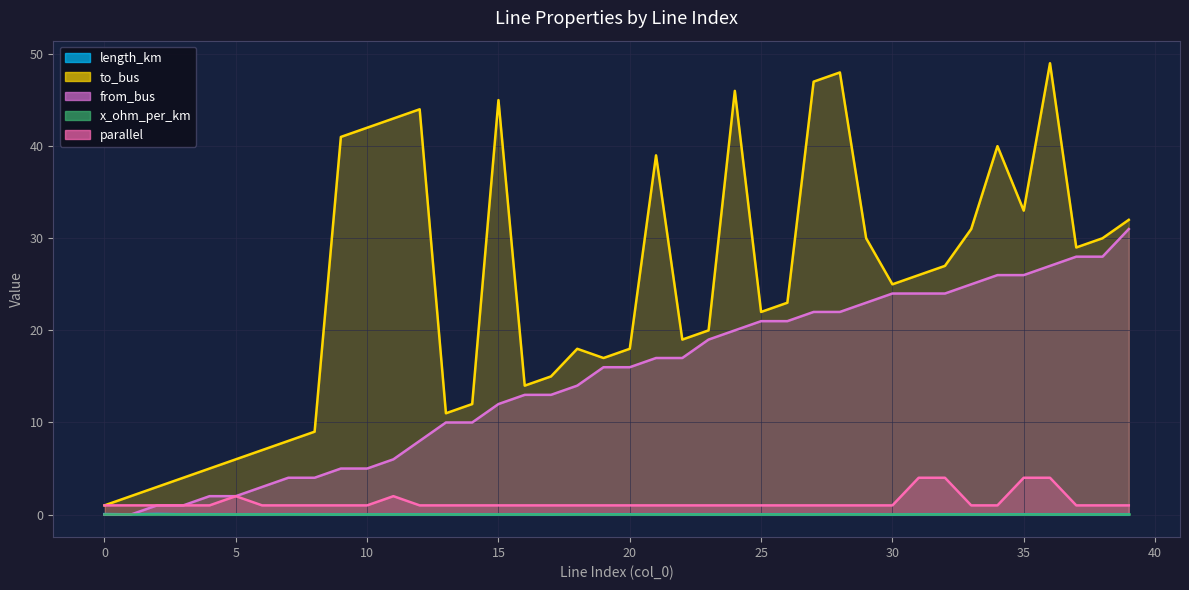

What is the difference between the second highest and minimum values in the parallel series?

3.0